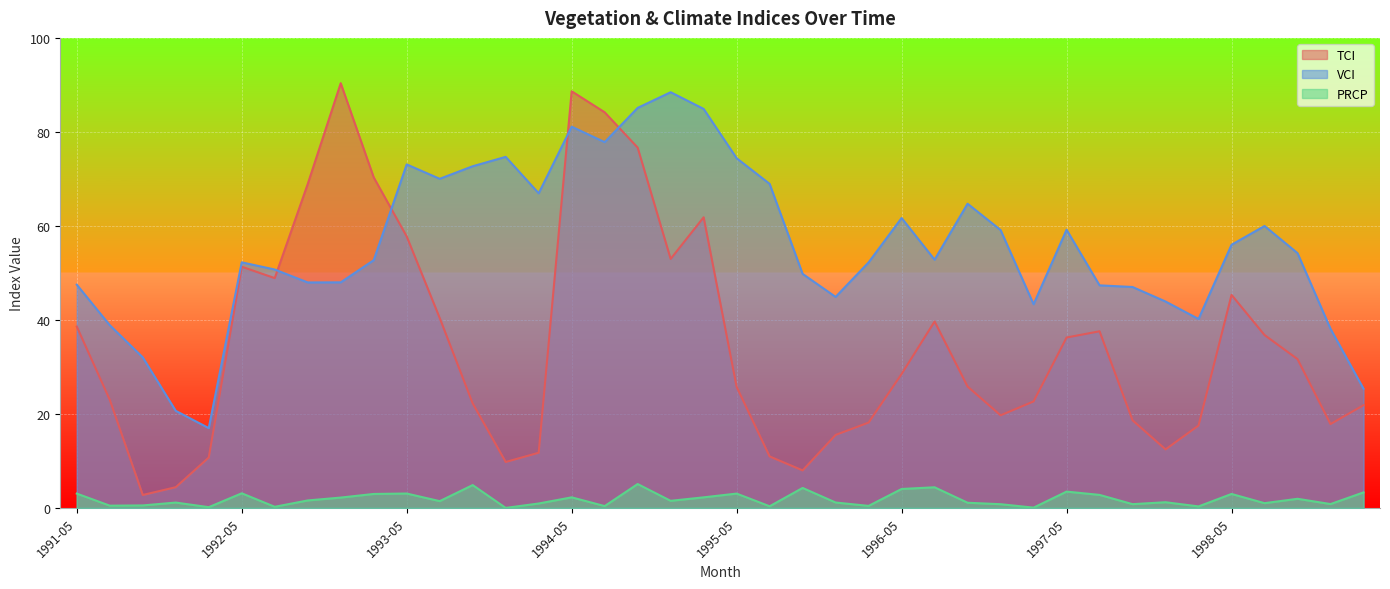

At which category does the chart reach its peak across all series?

1992-08